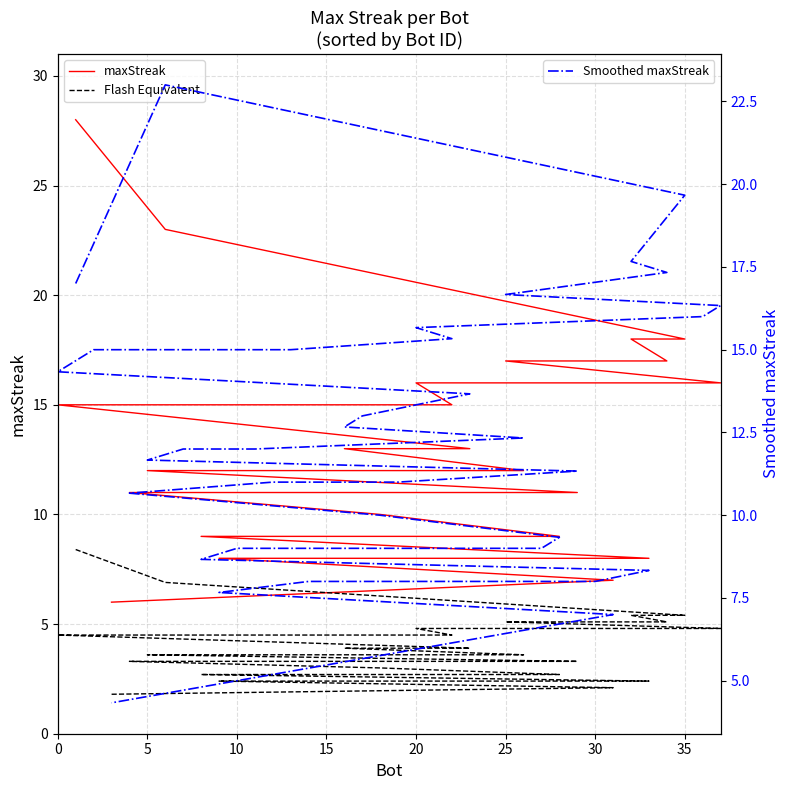

What is the difference between the maximum and minimum values in the maxStreak series?

22.0